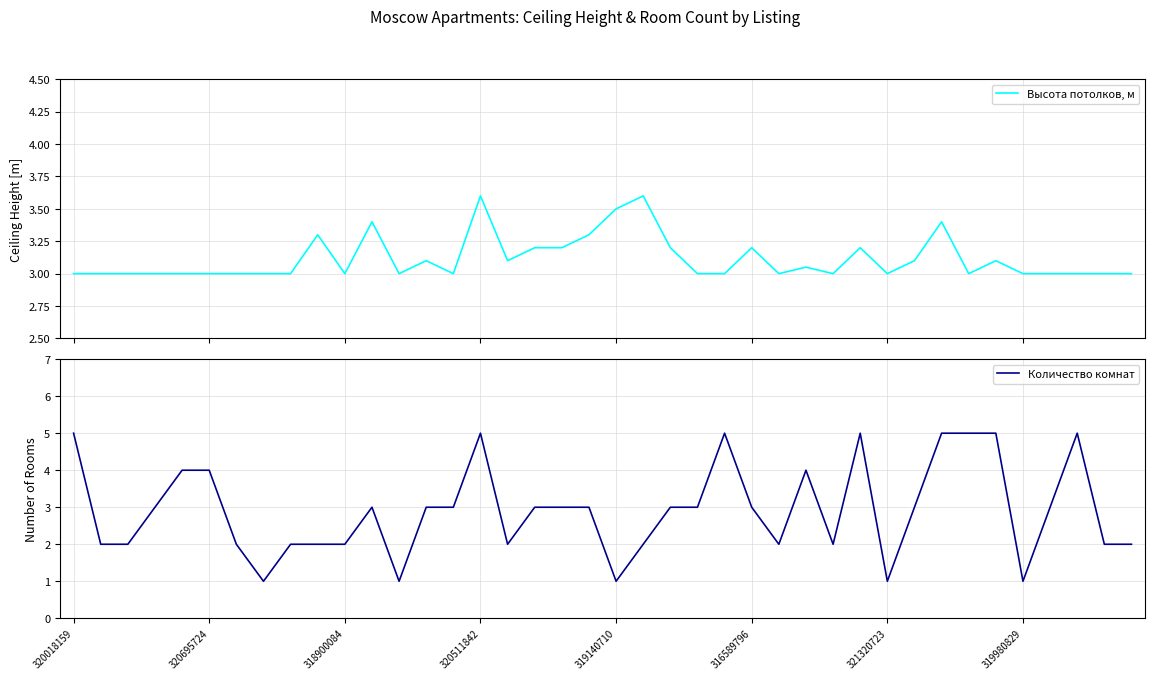

What is the maximum value for Высота потолков, м?

3.6